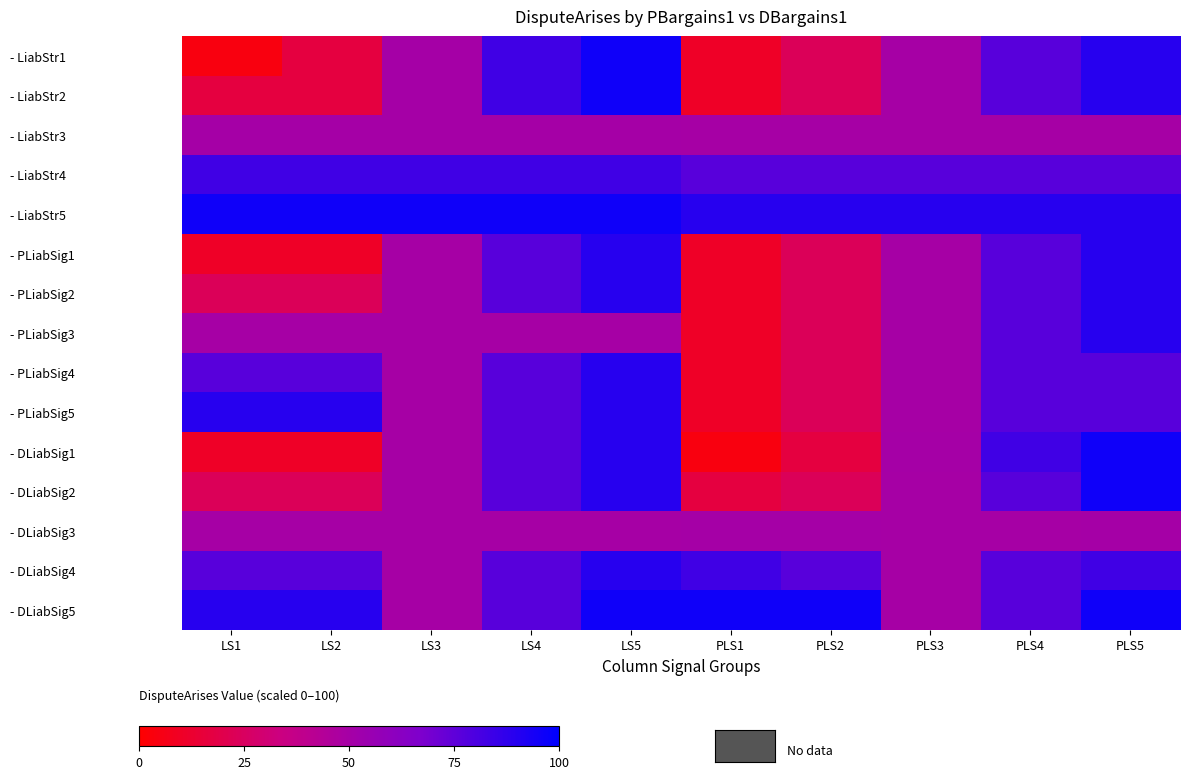

Rank the series by their maximum value, from lowest to highest.

- LiabStr3, - DLiabSig3, - LiabStr4, - PLiabSig1, - PLiabSig2, - PLiabSig3, - PLiabSig4, - PLiabSig5, - DLiabSig4, - LiabStr1, - LiabStr2, - LiabStr5, - DLiabSig1, - DLiabSig2, - DLiabSig5